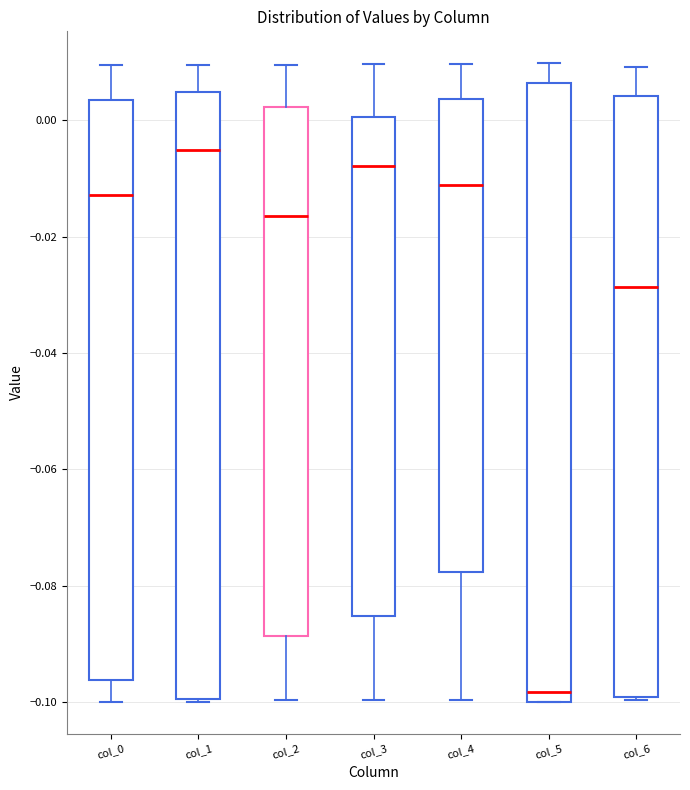

Where does the median line of the box for col_6 sit on the y-axis? The values are not printed on the chart, so give them approximately, as read against the axis.

-0.028